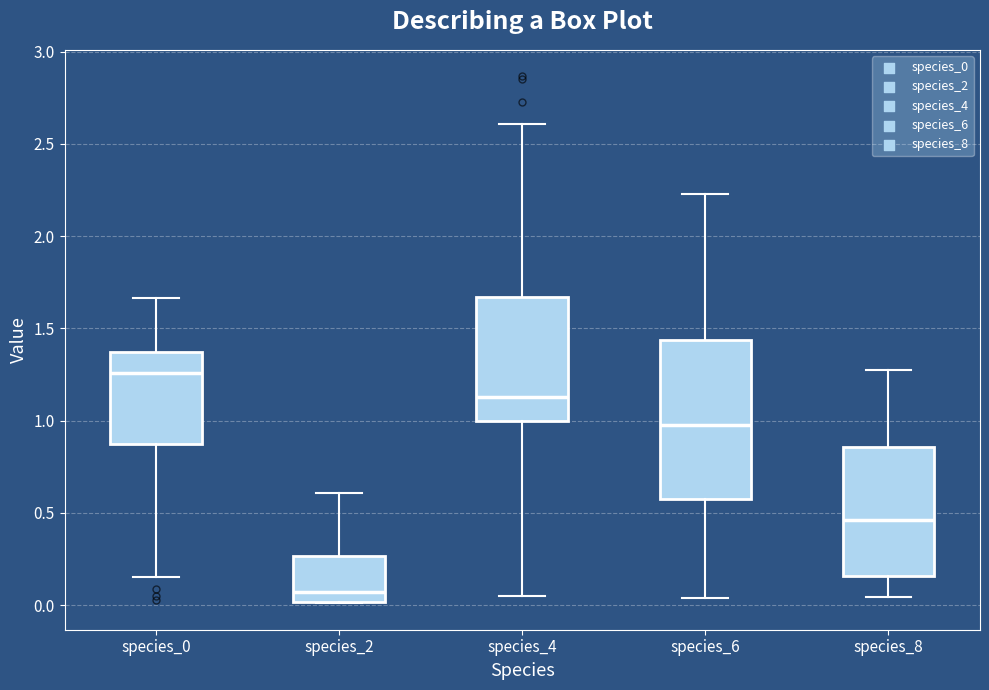

Which box's median line is the lowest?

species_2